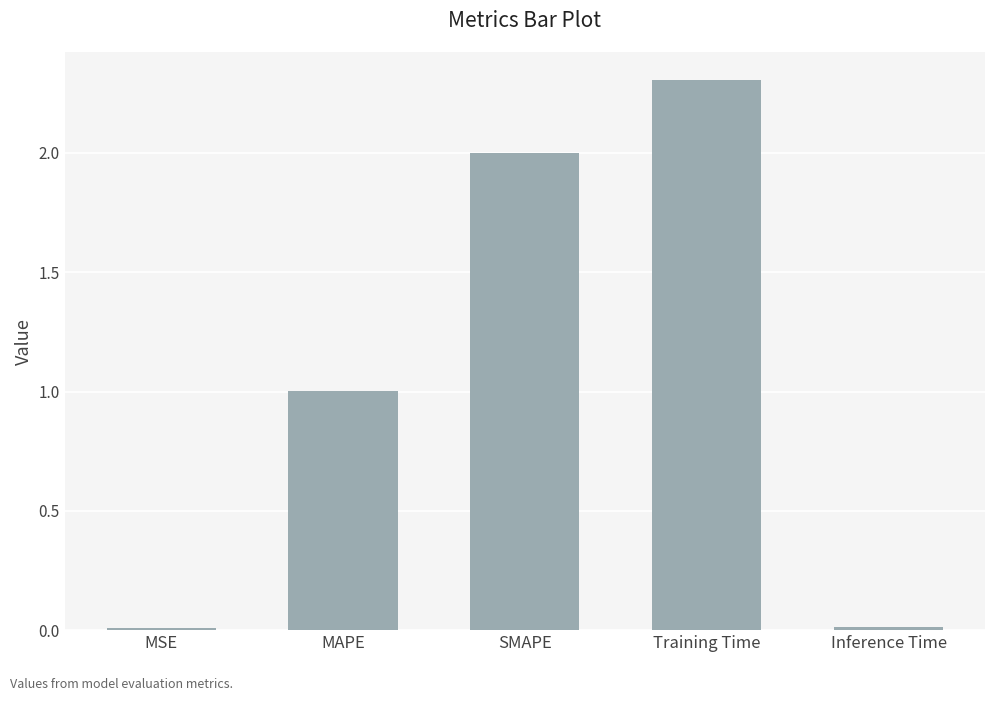

Which label corresponds to the largest value in the chart?

Training Time